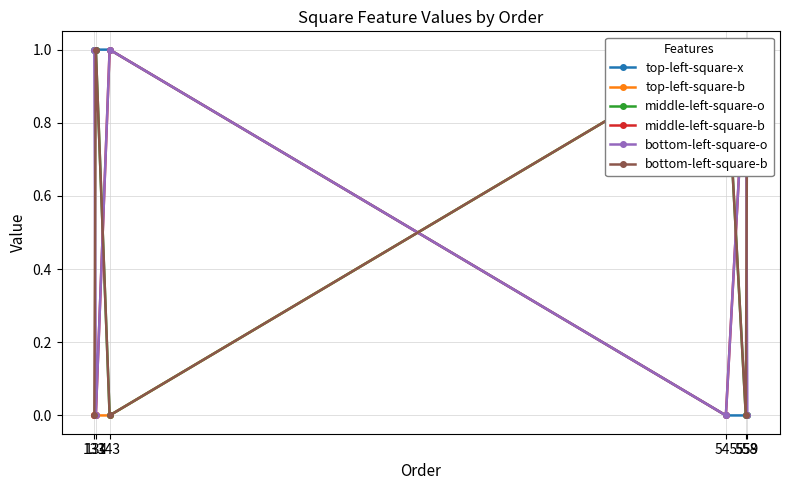

True or false: top-left-square-b has more than 0 interior local peaks.

False